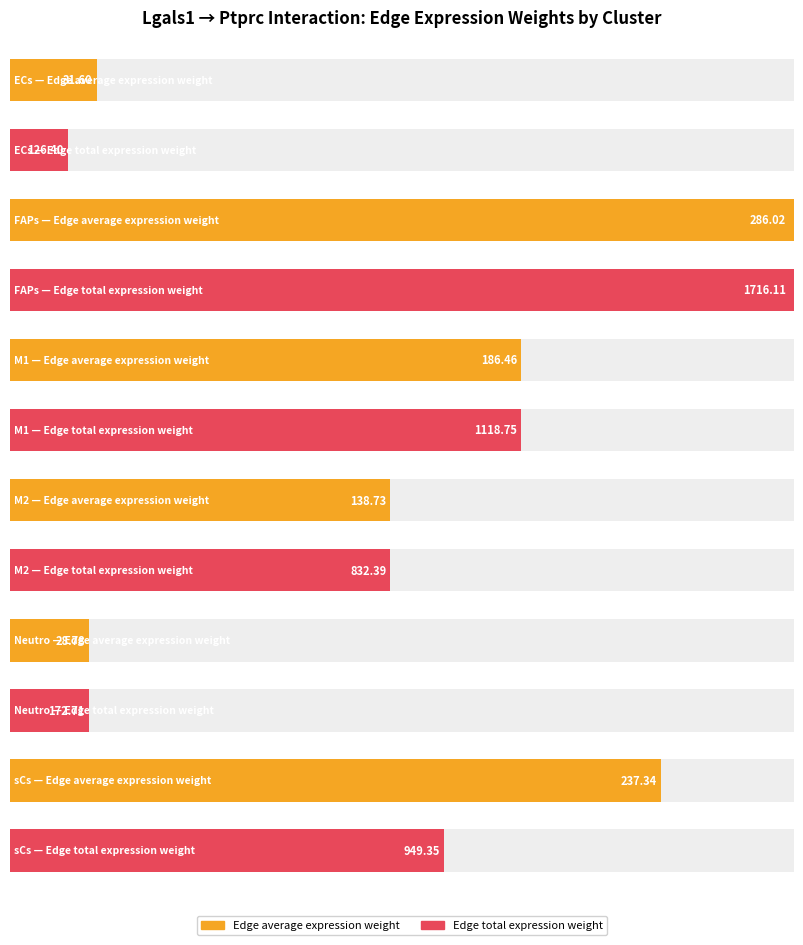

What are all the series names shown in the legend?

Edge average expression weight, Edge total expression weight